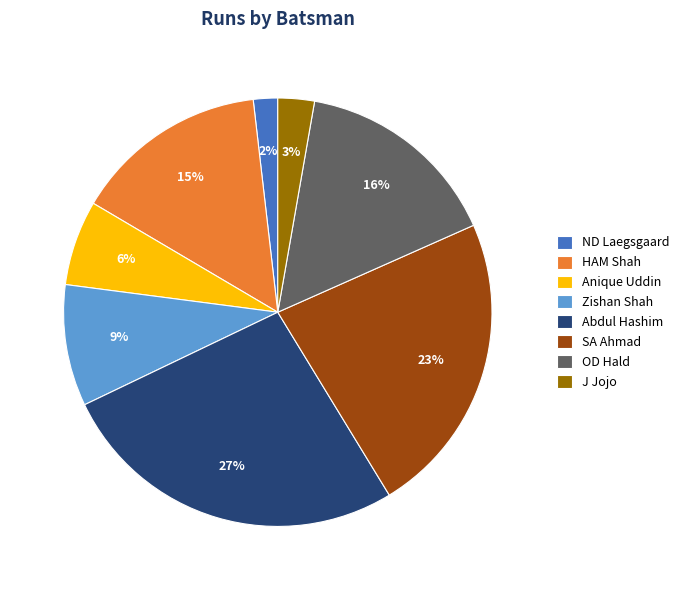

Approximately how many times larger is the value at Anique Uddin compared to OD Hald?

0.4